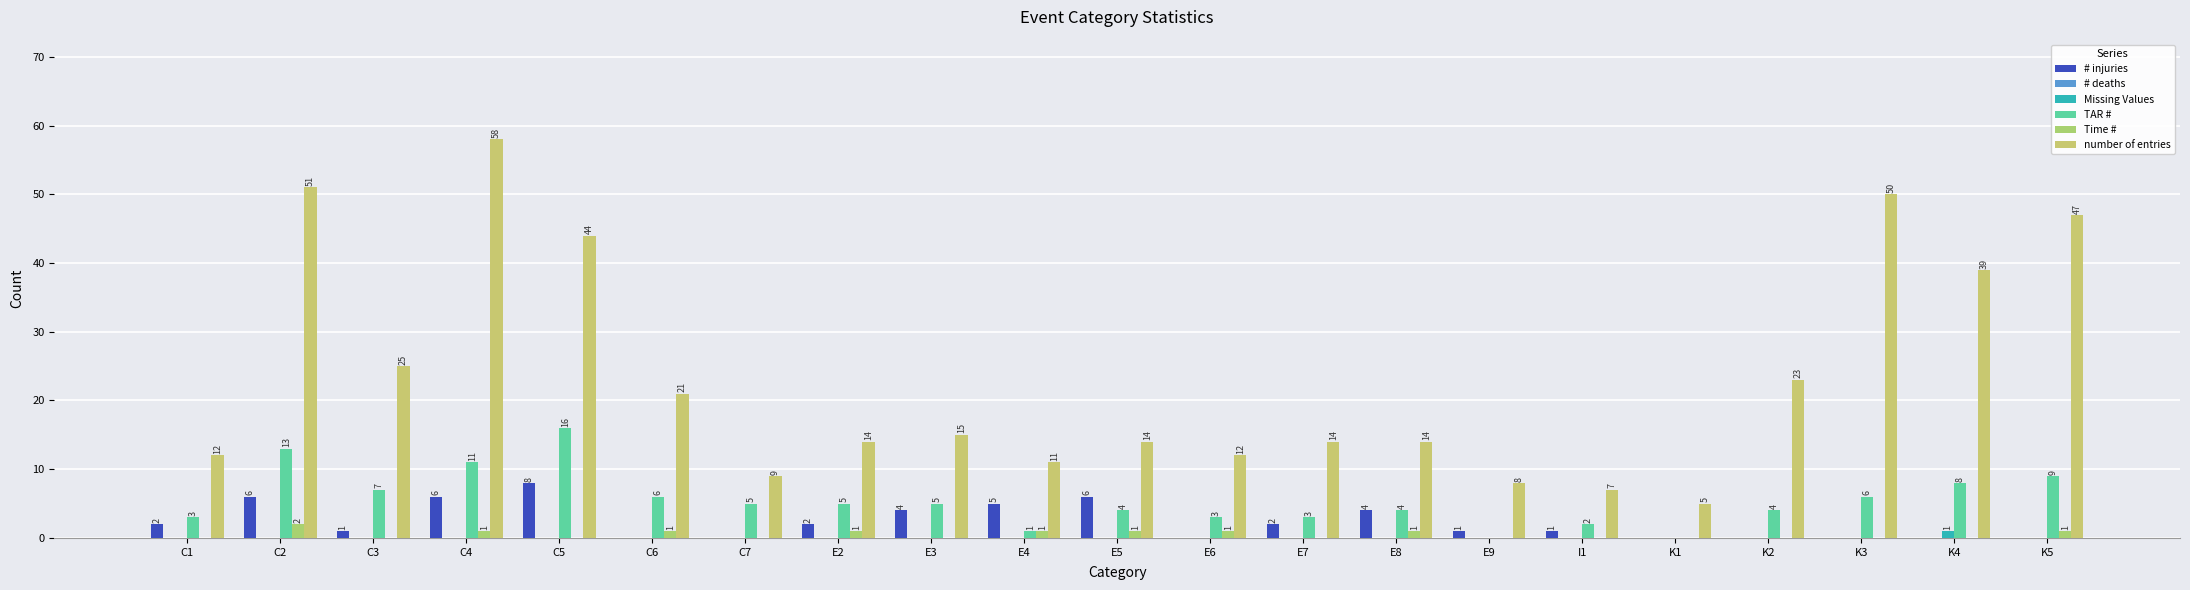

Reading right to left, transcribe all the data shown in this chart.

# injuries: 0	0	0	0	0	1	1	4	2	0	6	5	4	2	0	0	8	6	1	6	2
# deaths: 0	0	0	0	0	0	0	0	0	0	0	0	0	0	0	0	0	0	0	0	0
Missing Values: 0	1	0	0	0	0	0	0	0	0	0	0	0	0	0	0	0	0	0	0	0
TAR #: 9	8	6	4	0	2	0	4	3	3	4	1	5	5	5	6	16	11	7	13	3
Time #: 1	0	0	0	0	0	0	1	0	1	1	1	0	1	0	1	0	1	0	2	0
number of entries: 47	39	50	23	5	7	8	14	14	12	14	11	15	14	9	21	44	58	25	51	12